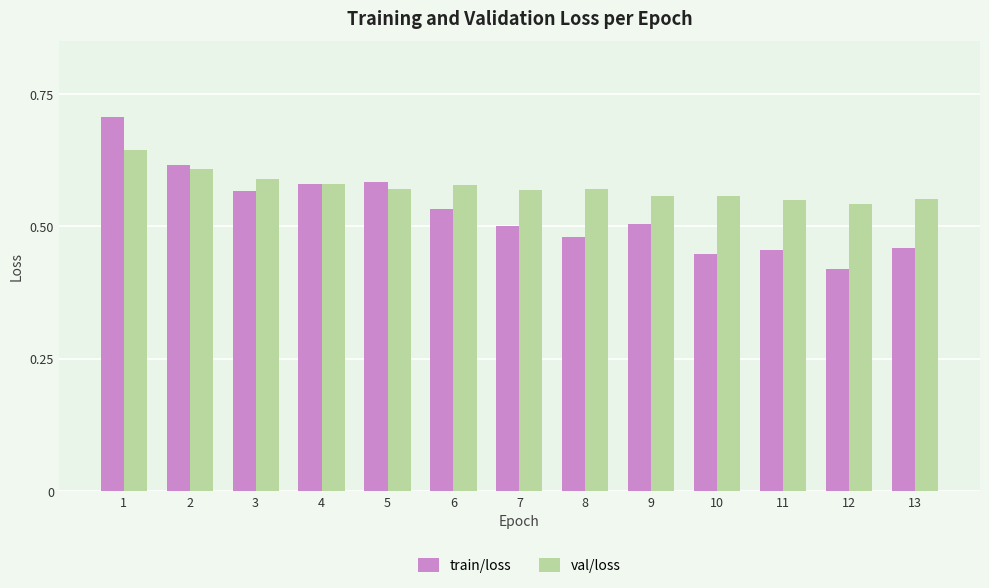

List the series in order of their peak value, lowest first.

val/loss, train/loss